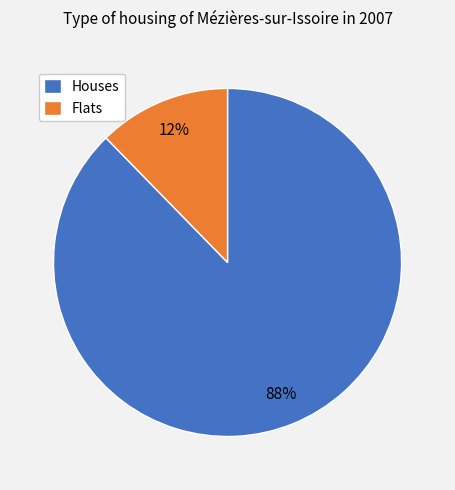

To the nearest percent, what percentage of the pie is Houses?

88%